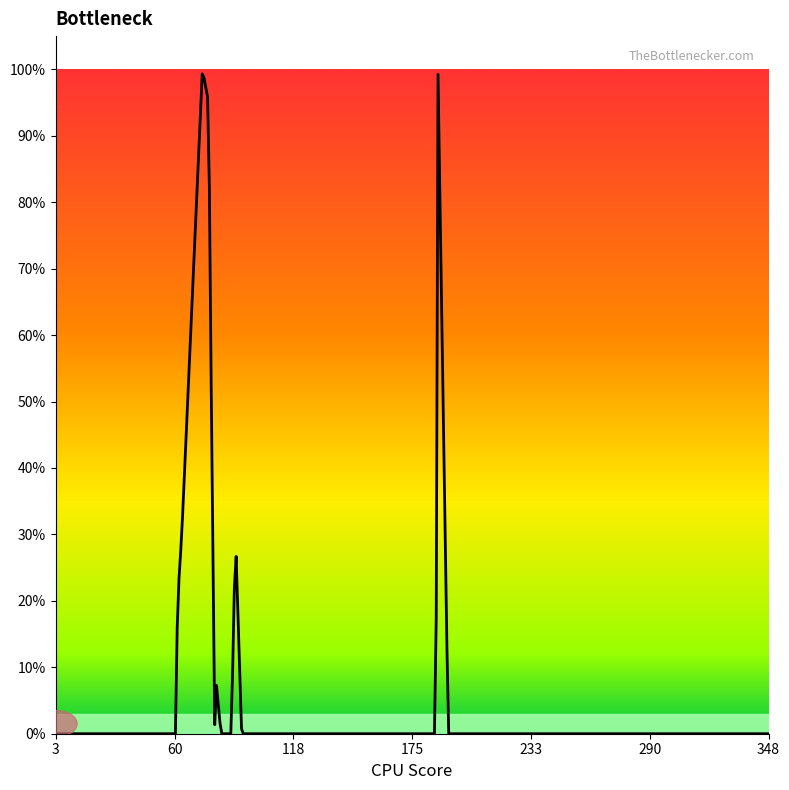

What is the greatest value displayed?

1.0